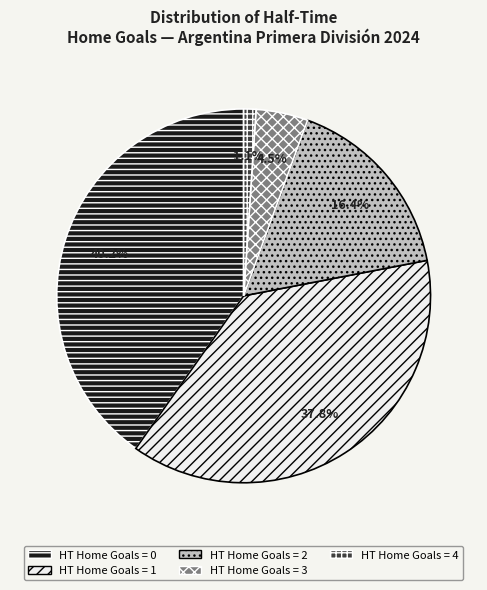

Is there a majority slice in this chart?

No